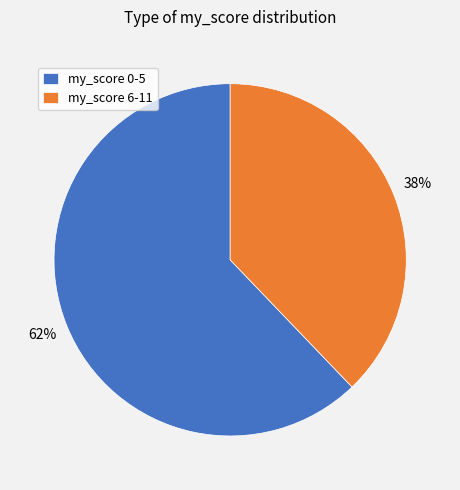

True or false: my_score 0-5 accounts for 62% of the total.

True